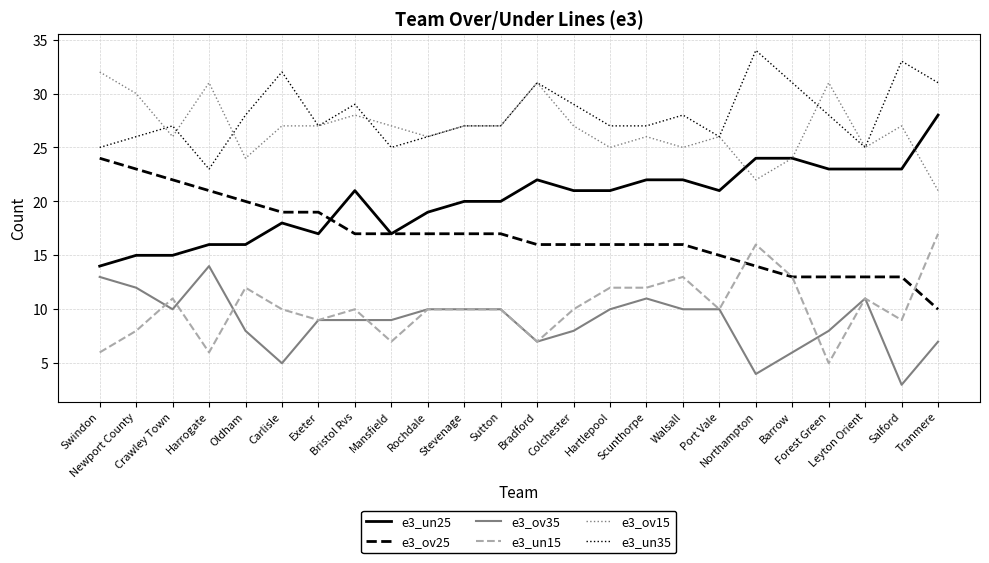

Between Hartlepool and Northampton, which series saw the biggest shift?

e3_un35